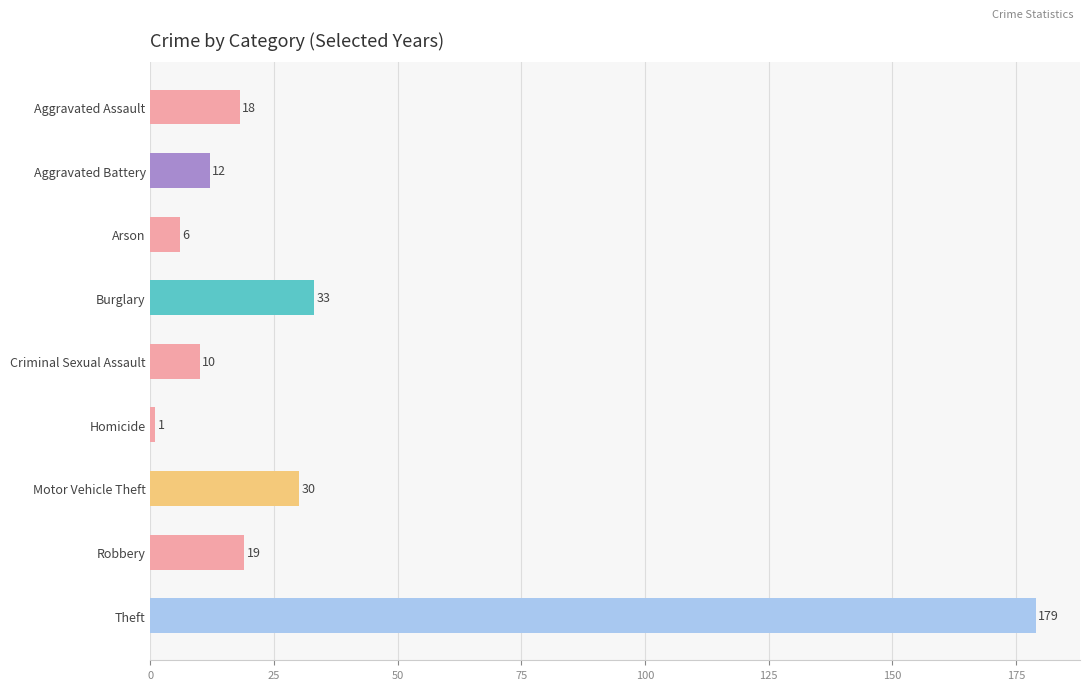

What is the average value?

34